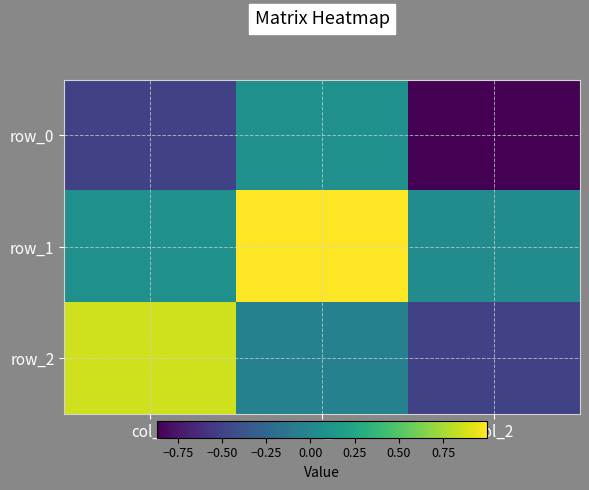

What is the sum of all row_2 values?

0.3